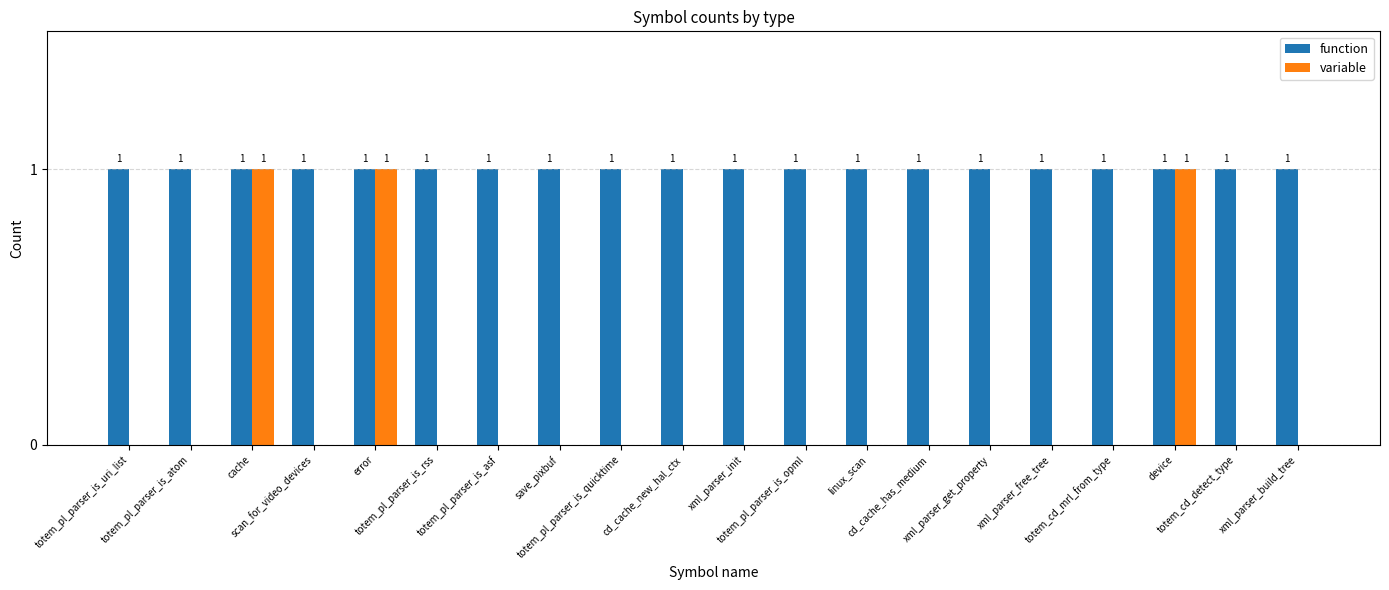

What is the total value across all series at totem_pl_parser_is_atom?

1